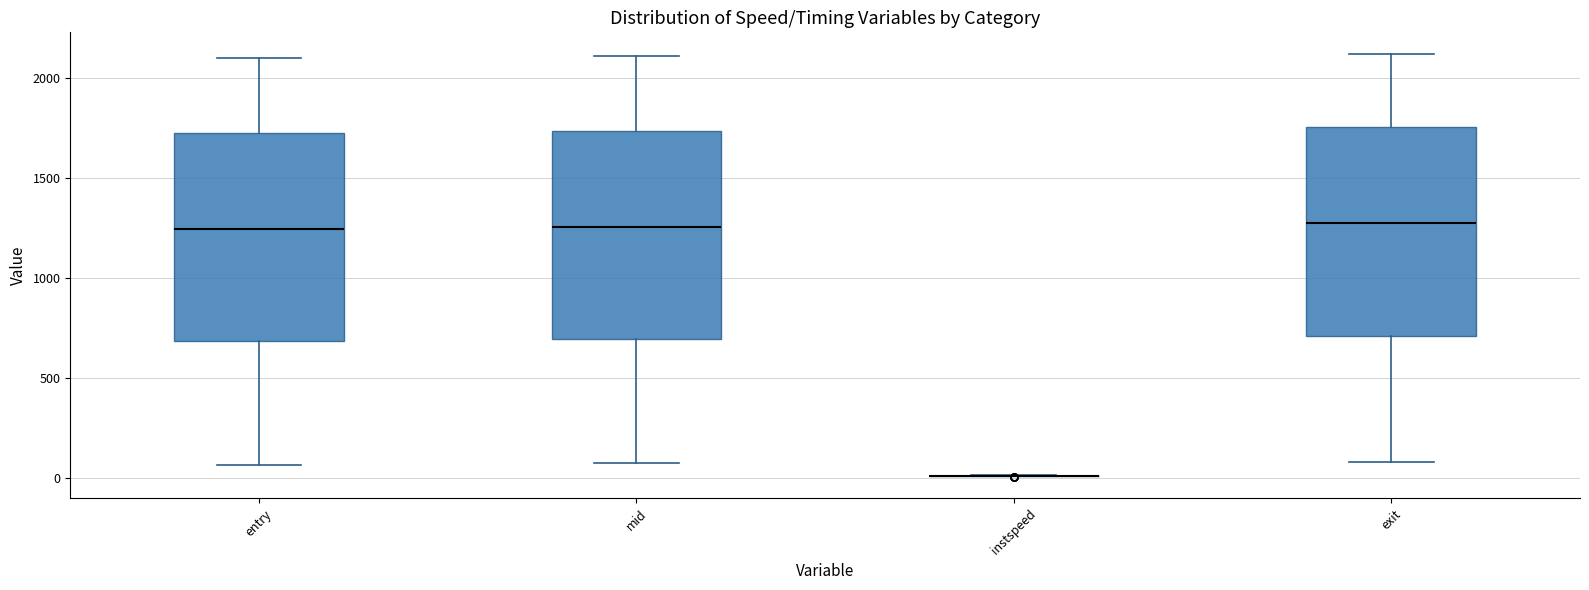

Reading left to right, transcribe this box plot: for each box, give where its median line is, the range the box spans, and where its two whiskers end, as read against the y-axis. The values are not printed on the chart, so give them approximately, as read against the axis.

entry: median 1250, box 700 to 1750, whiskers 50 to 2100
mid: median 1250, box 700 to 1750, whiskers 100 to 2100
instspeed: box collapsed to a line at 0, whiskers 0 to 0
exit: median 1300, box 700 to 1750, whiskers 100 to 2100